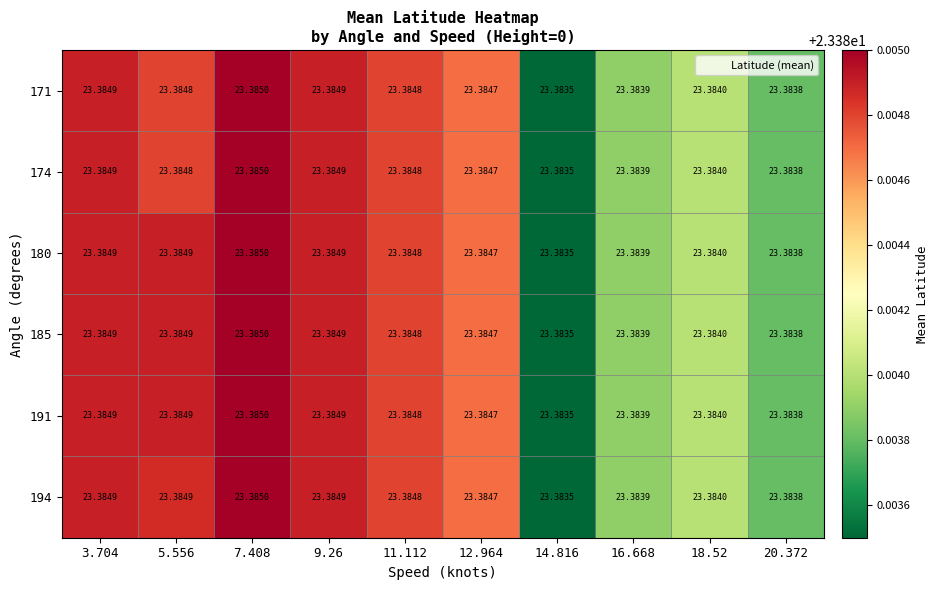

Which label corresponds to the smallest value in the chart?

14.816